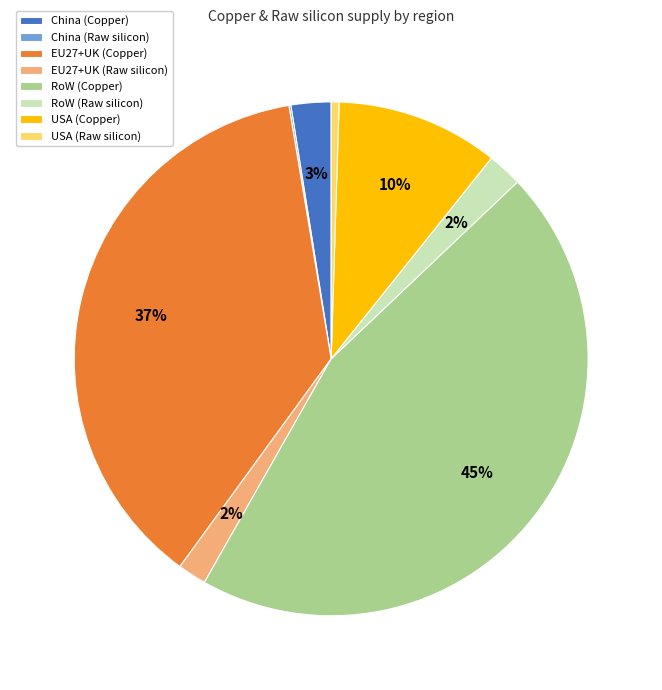

To the nearest percent, what is the average slice percentage?

12%